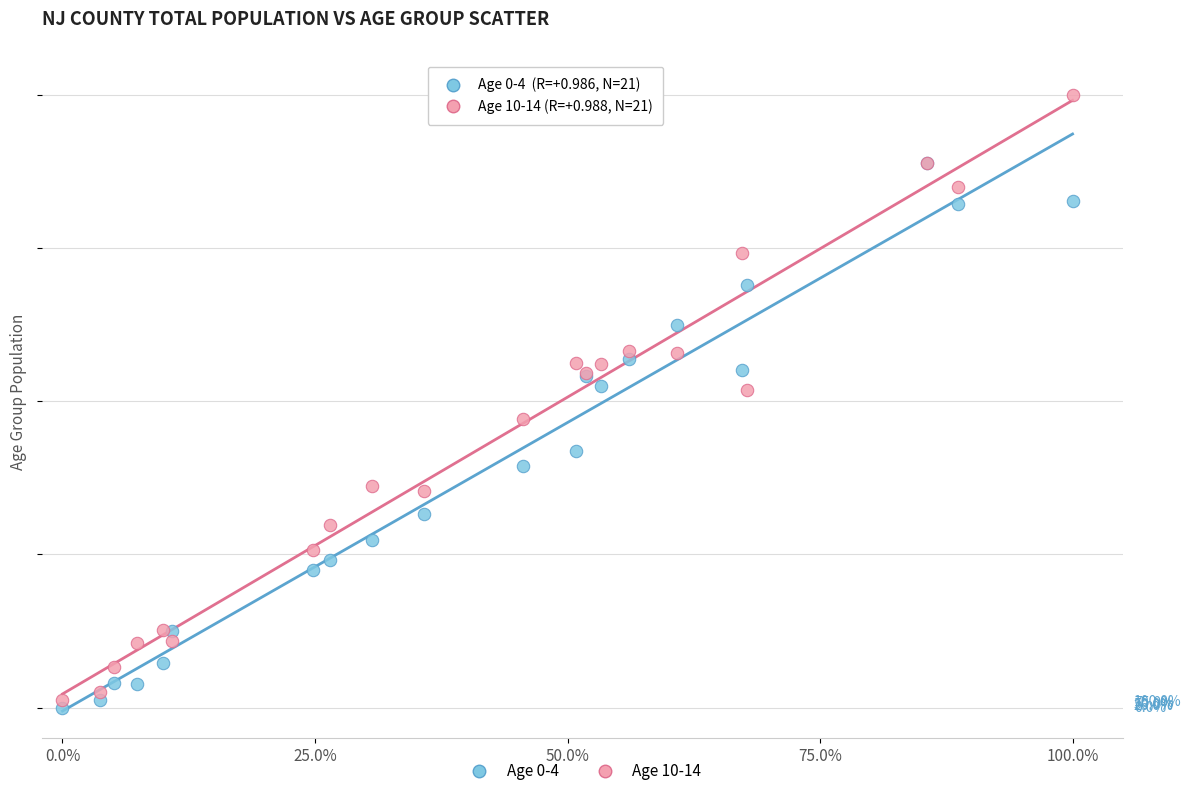

Which series reaches the maximum Y coordinate?

Age 10-14